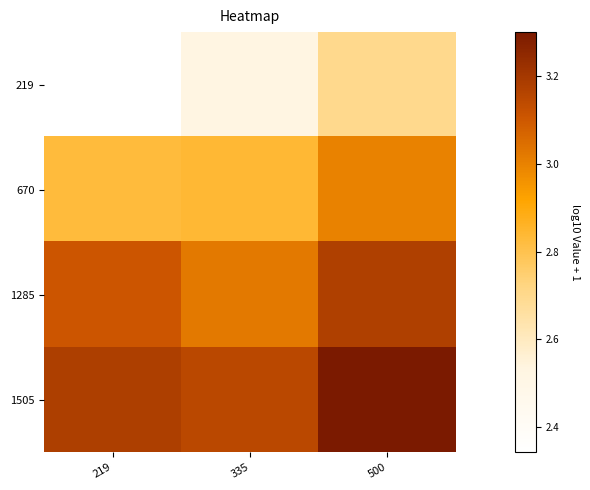

What is the spread (max minus min) of values at 219?

0.8